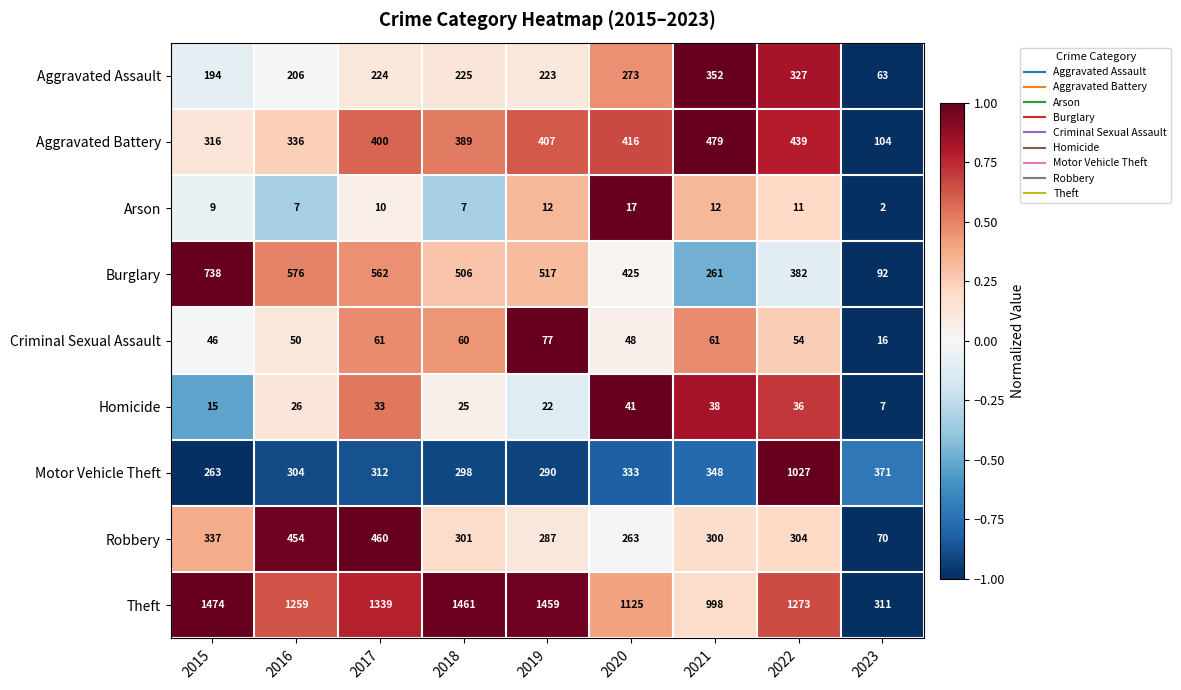

Which series has the largest range (max minus min)?

Theft